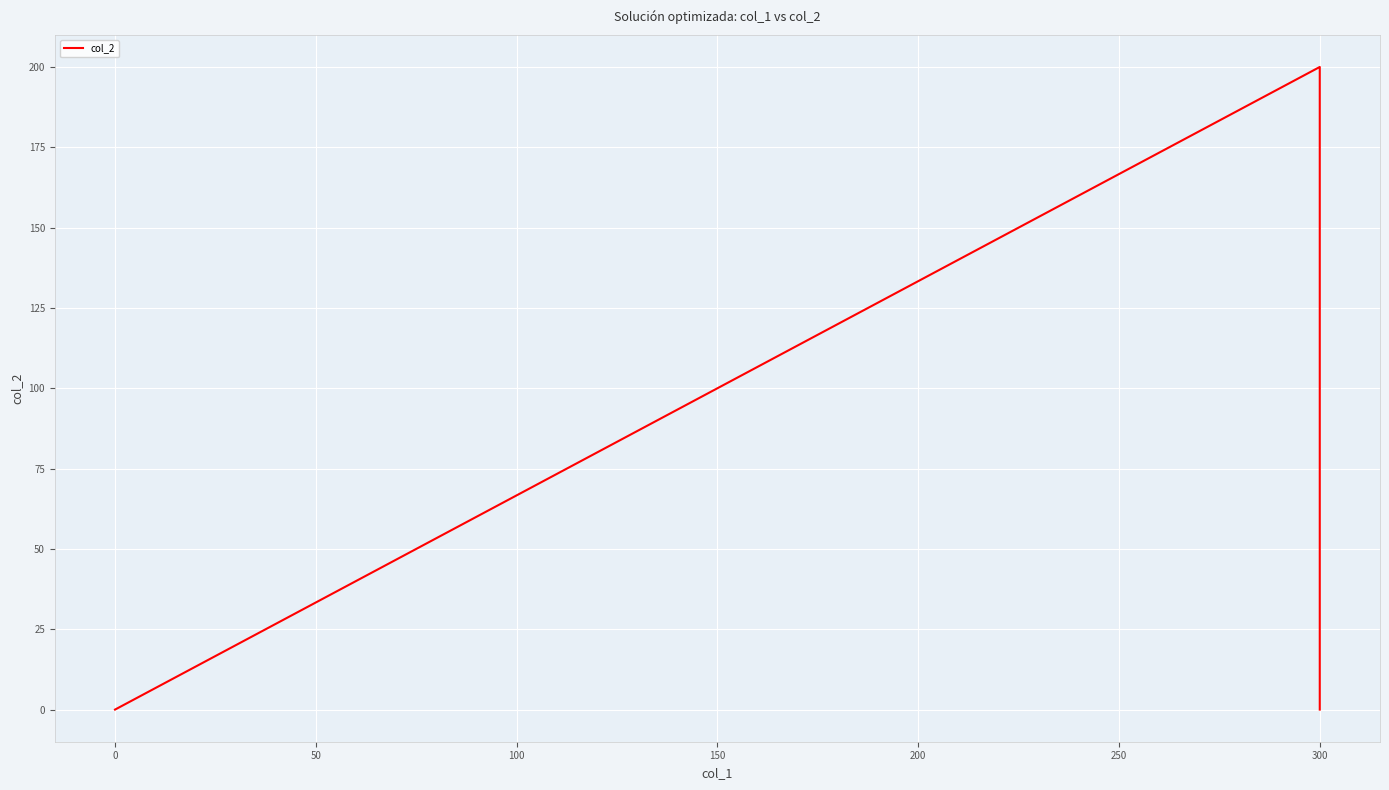

What position from the right is 50?

1